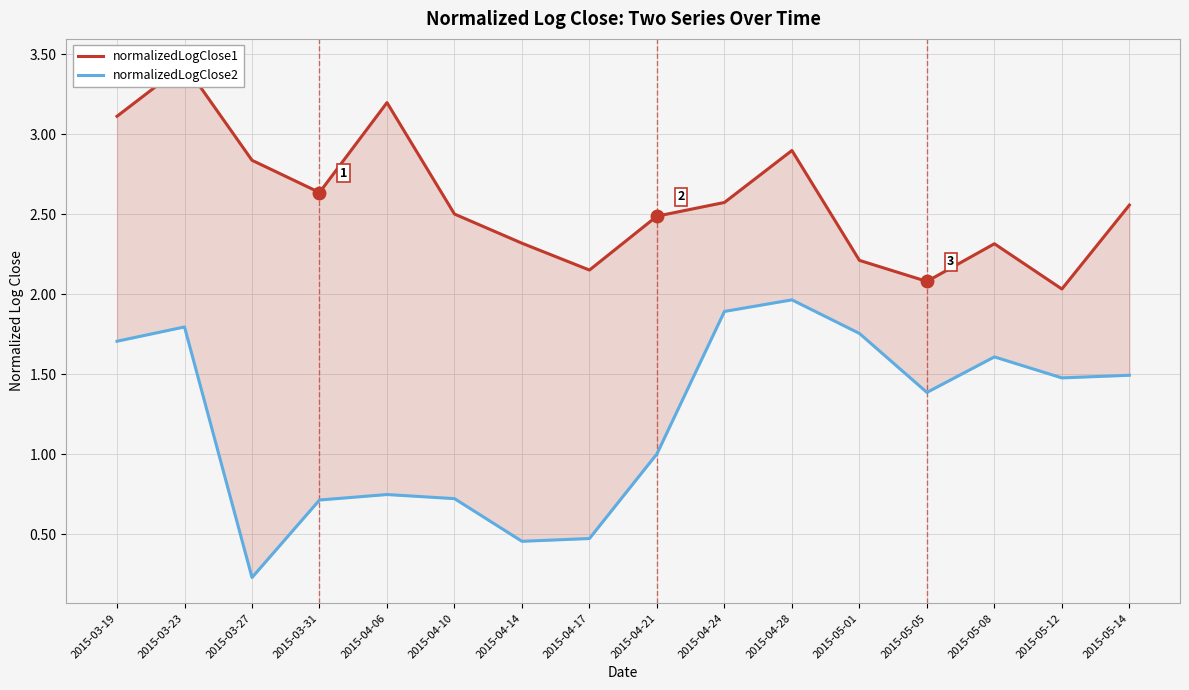

In normalizedLogClose2, how many points are lower than both neighbors (excluding endpoints)?

4